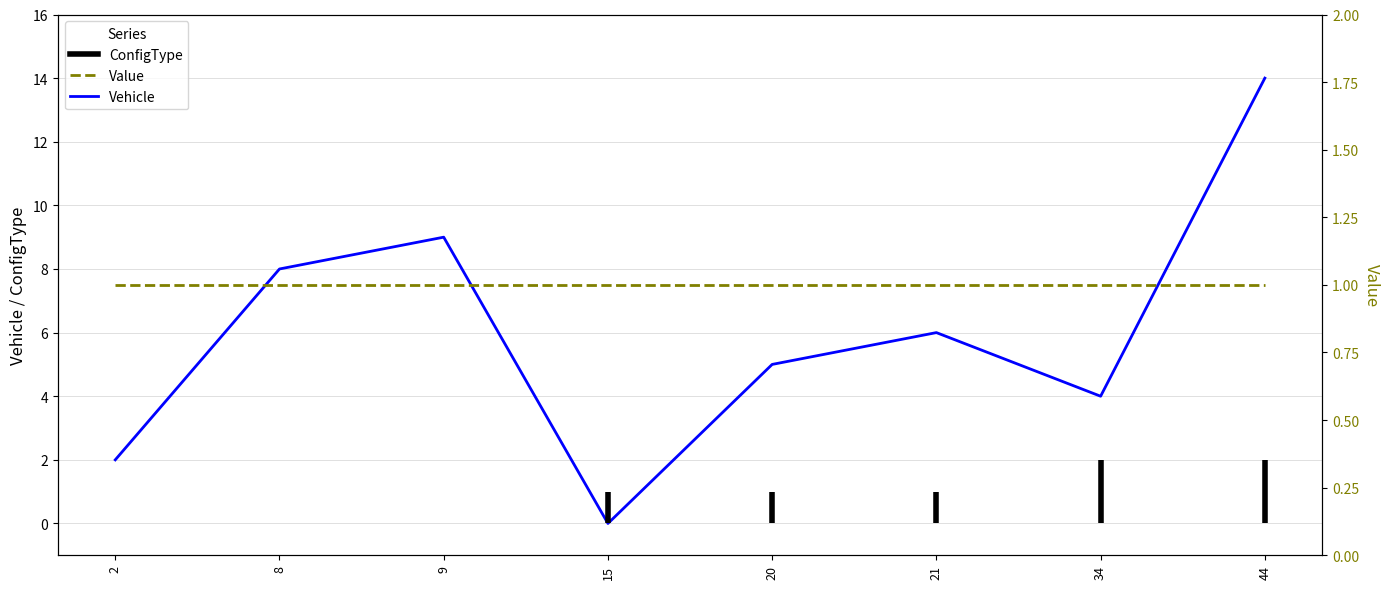

Which category has the highest value across all series?

44